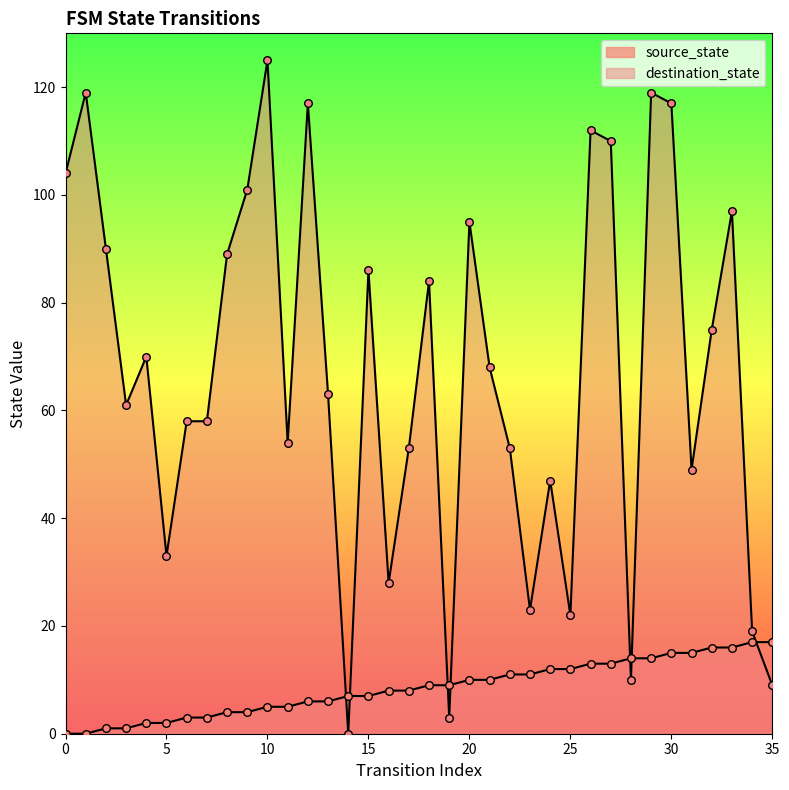

At how many categories does at least one series exceed 98?

9